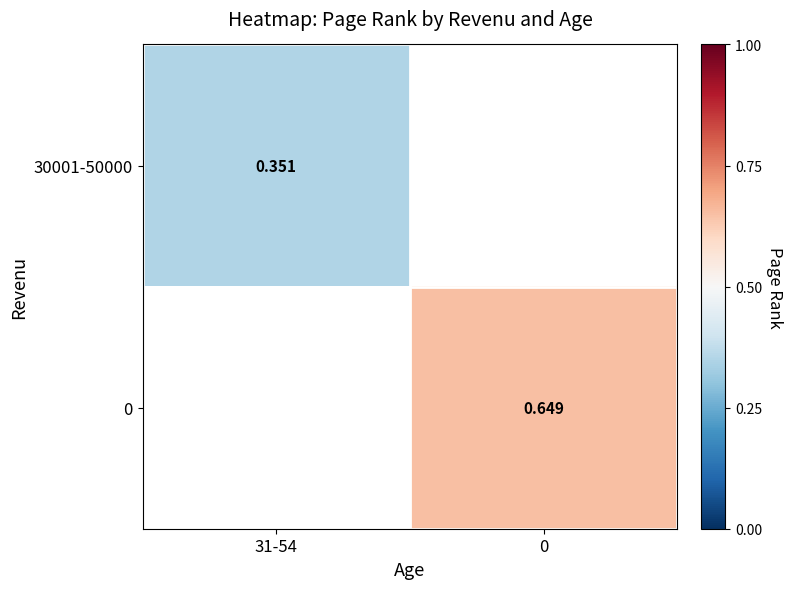

Is the value of 0 at 0 greater than the value of 30001-50000 at 31-54?

Yes